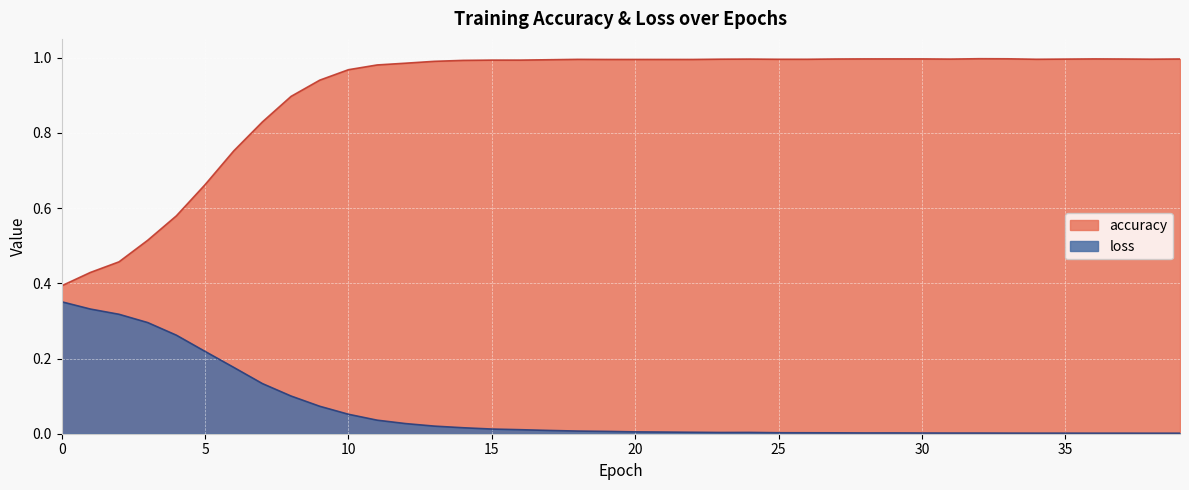

At how many categories does at least one series exceed 0?

40